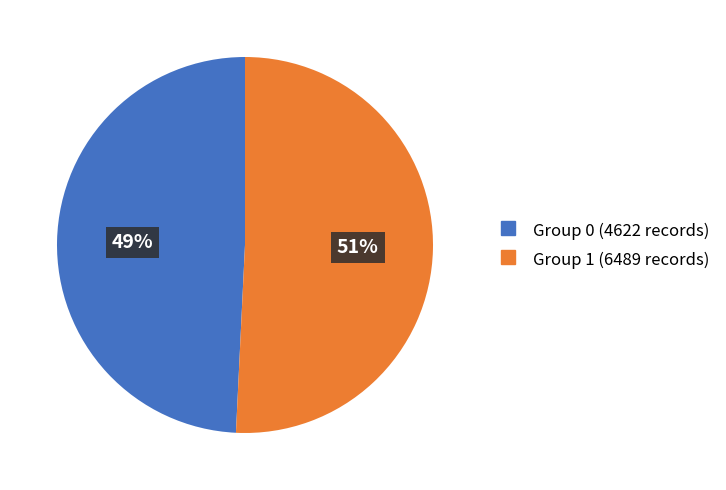

Is there any slice that represents more than half of the pie?

Yes